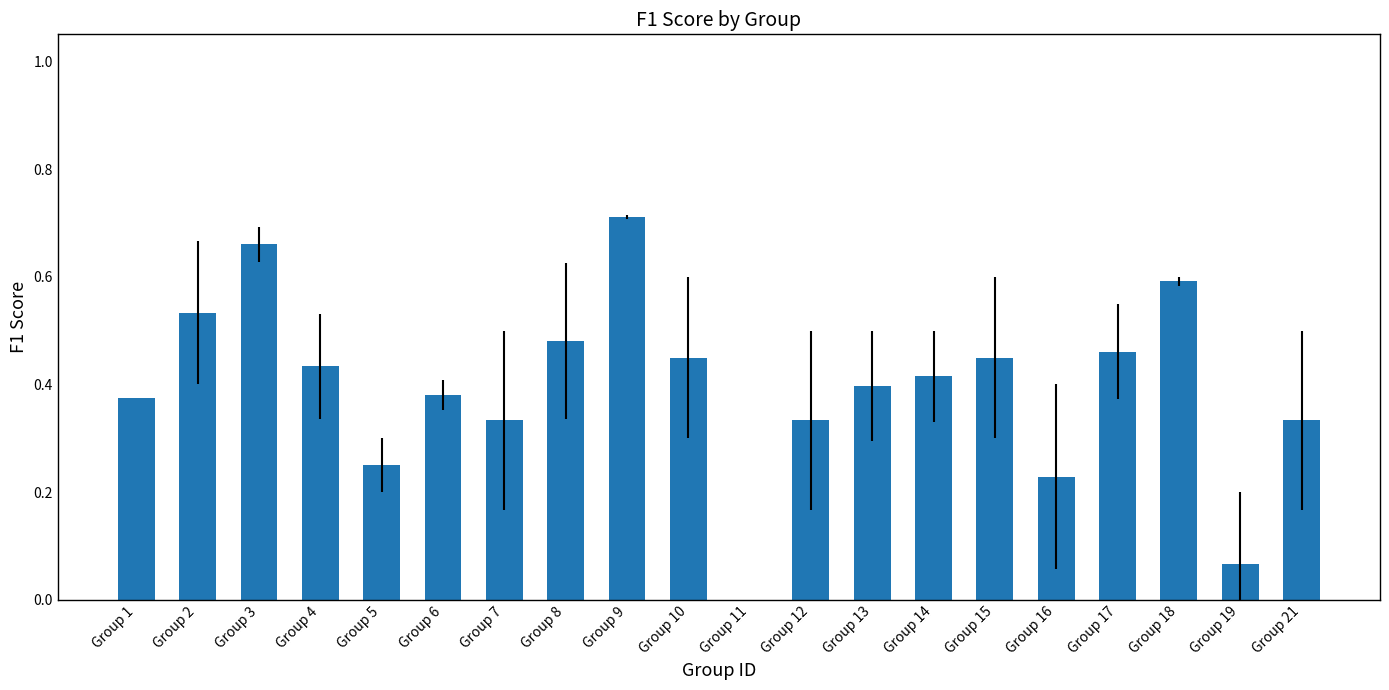

The chart shows a value of 0.2 at Group 10. True or false?

False